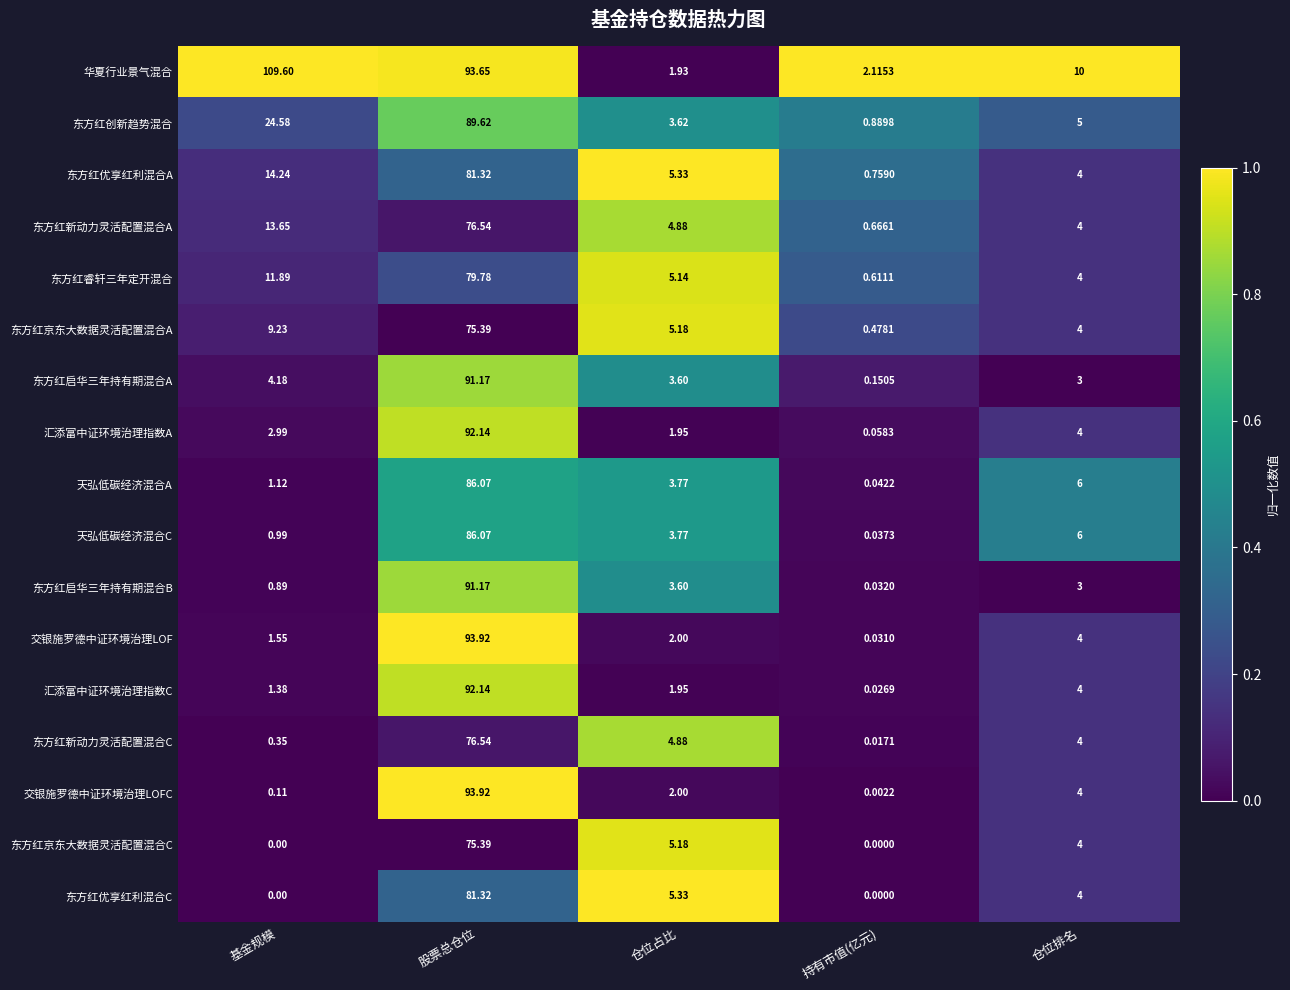

Rank the categories by 天弘低碳经济混合C value from highest to lowest.

股票总仓位, 仓位排名, 仓位占比, 基金规模, 持有市值(亿元)